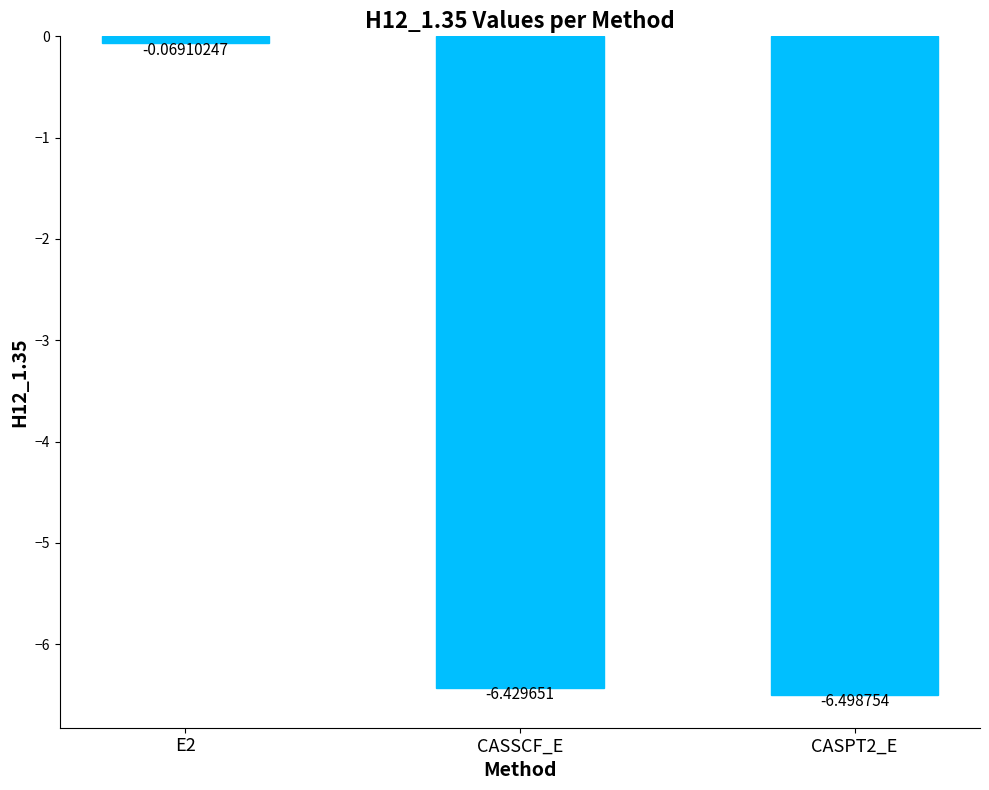

Rank the categories by value from highest to lowest.

E2, CASSCF_E, CASPT2_E